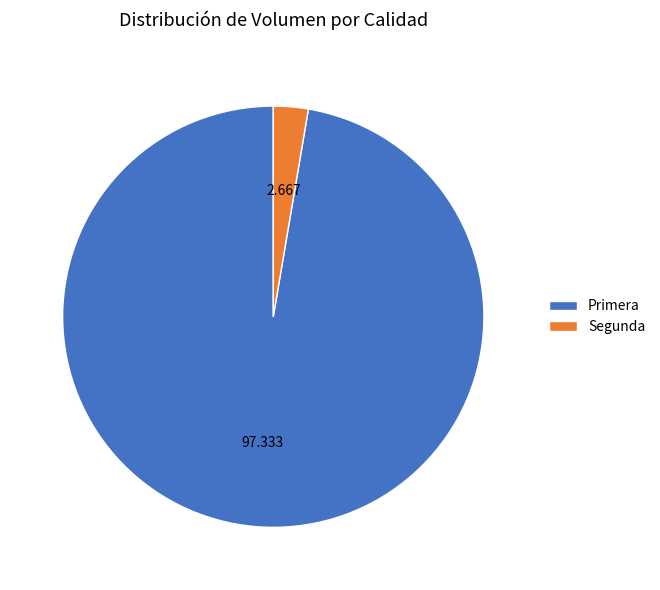

Is Primera the majority of the pie?

Yes